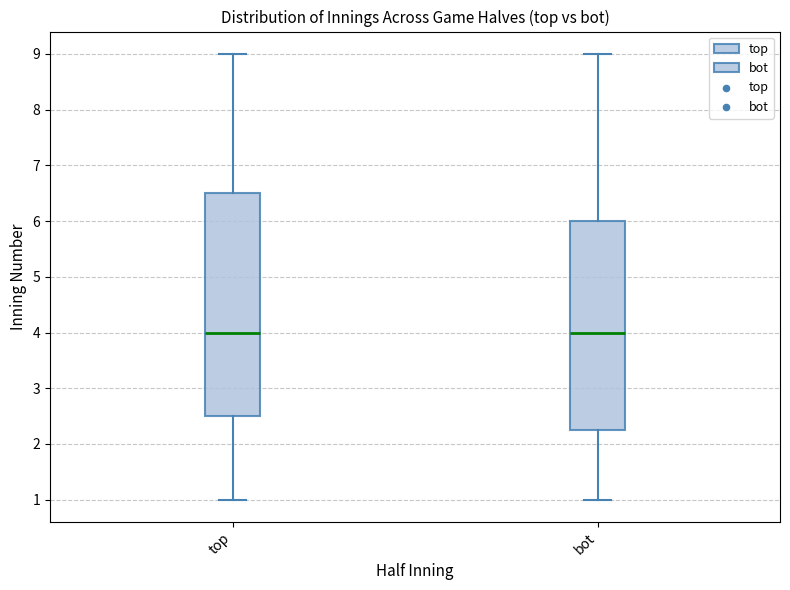

Where does the median line of the box for top sit on the y-axis? The values are not printed on the chart, so give them approximately, as read against the axis.

4.0